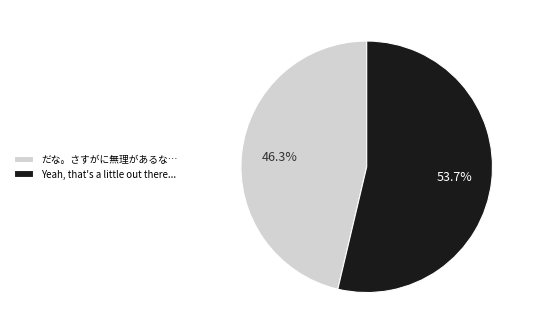

How many segments does this pie chart have?

2